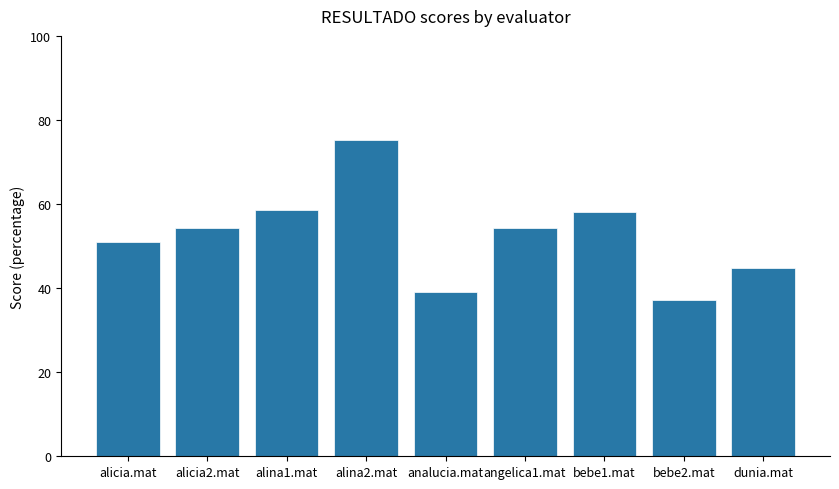

What is the ratio of the value at bebe2.mat to the value at alina1.mat?

0.6